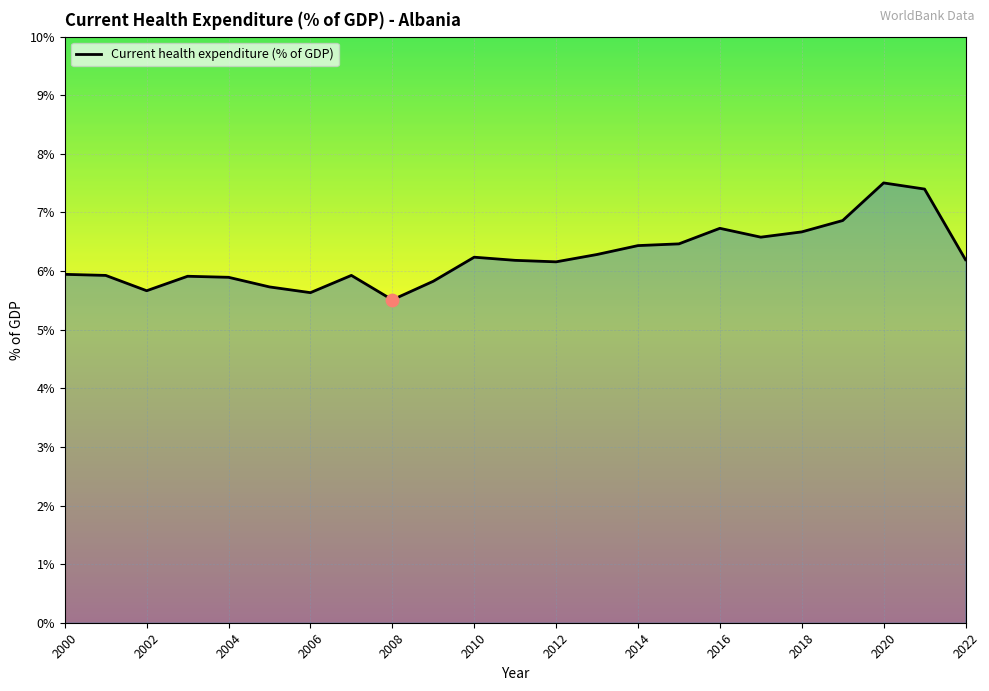

What is the difference between the maximum and minimum values?

2.0